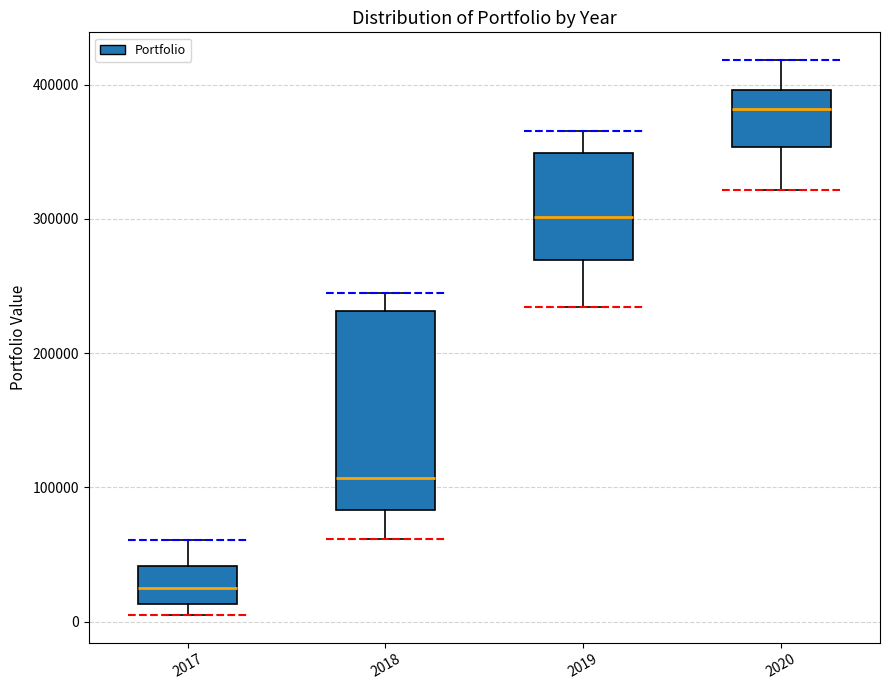

Where is the upper edge of the box at x = 2020 on the y-axis? The values are not printed on the chart, so give them approximately, as read against the axis.

400000